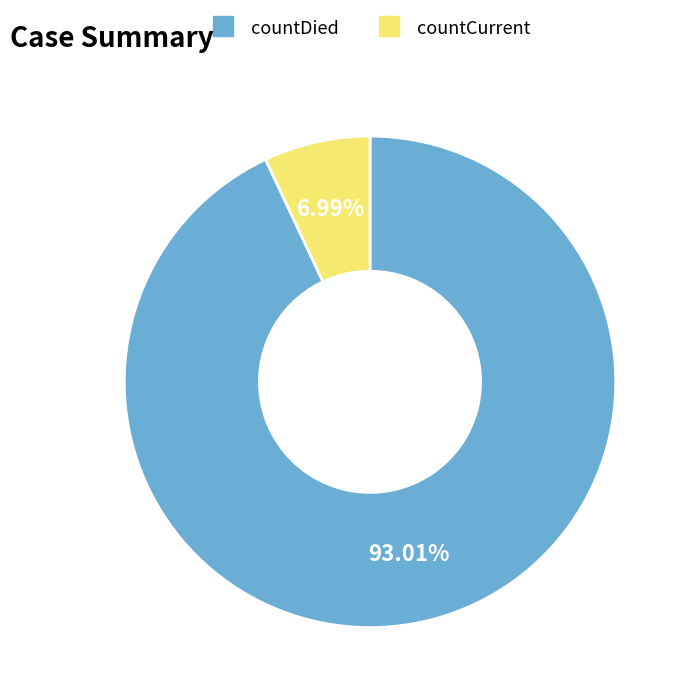

Does any single category account for the majority?

Yes